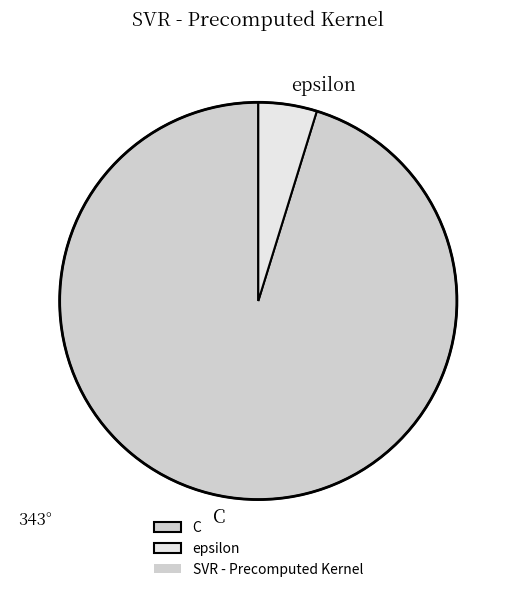

Which category accounts for the majority?

C